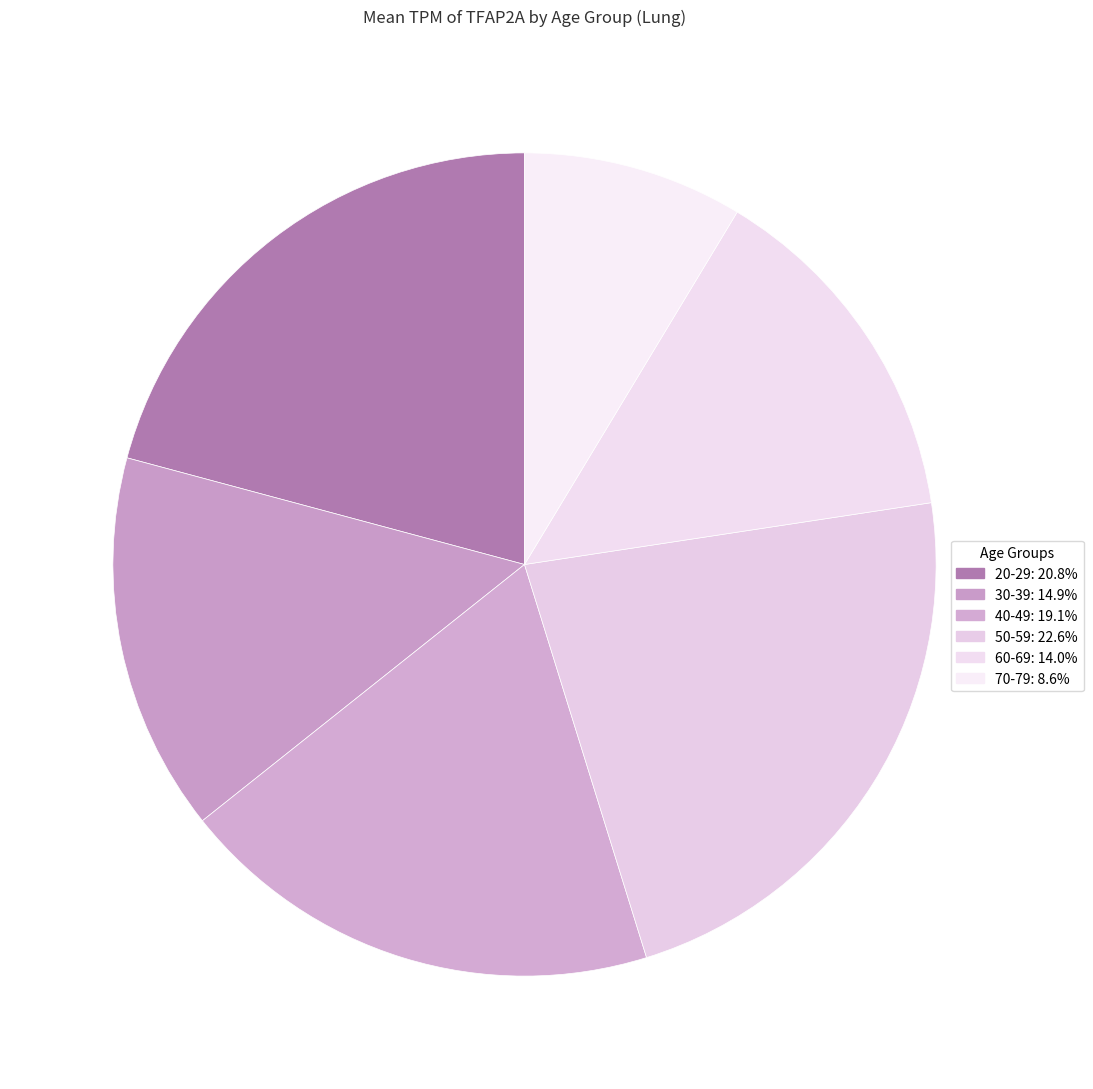

Count the number of slices in the pie.

6